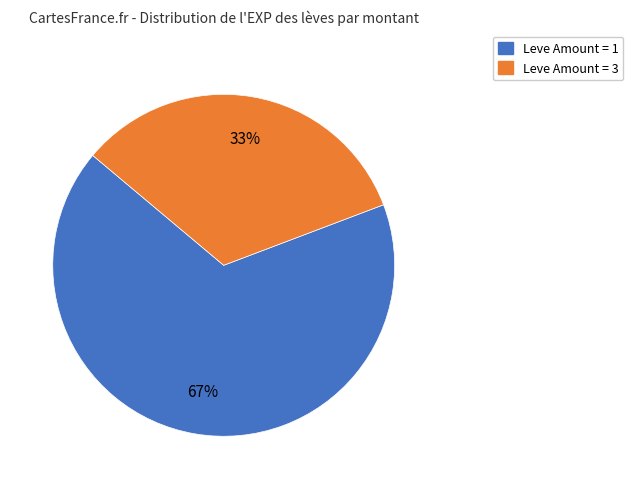

Is there any slice that represents more than half of the pie?

Yes